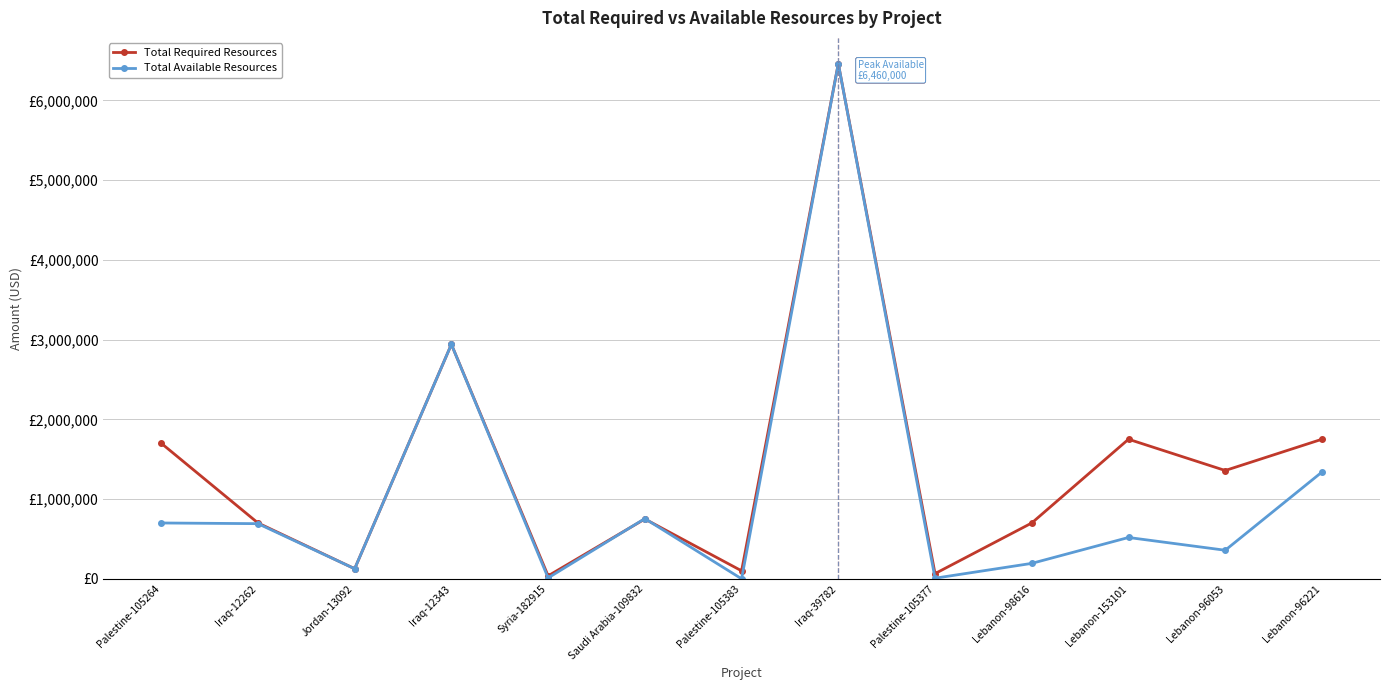

What are all the series names shown in the legend?

Total Required Resources, Total Available Resources